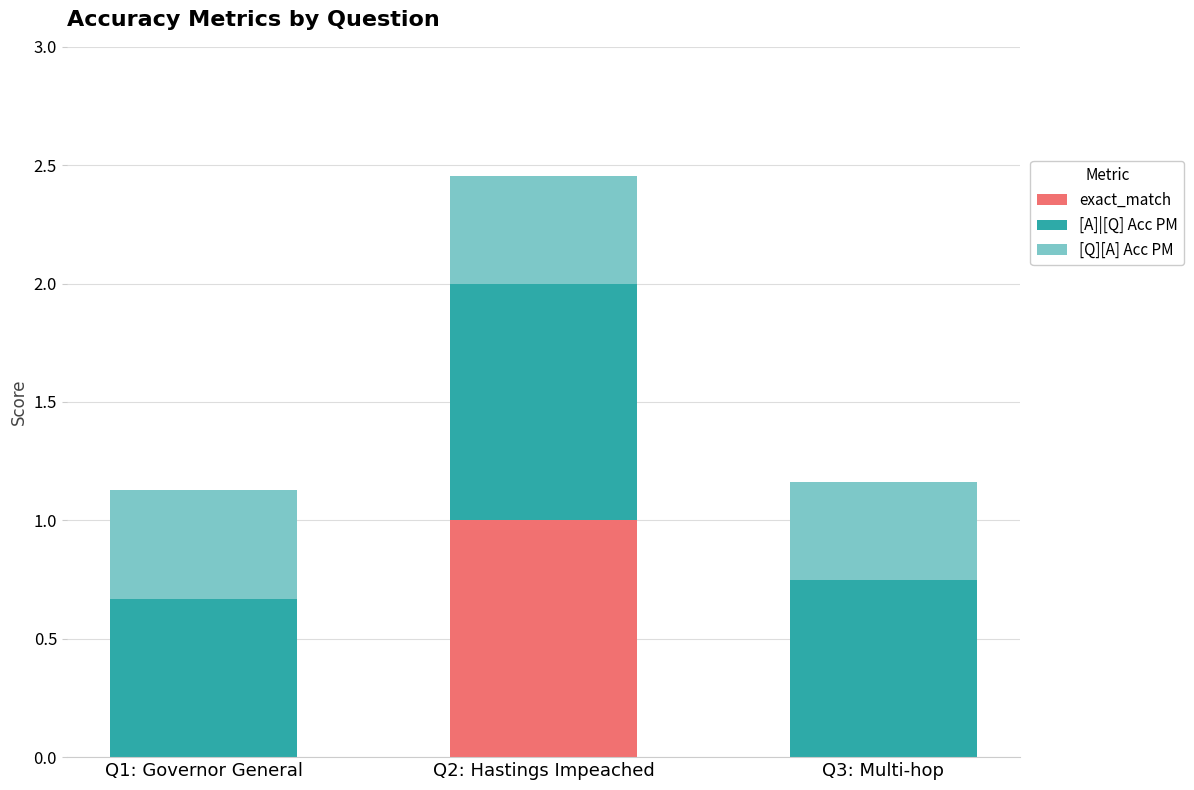

The value of exact_match at Q3: Multi-hop is 0.0. True or false?

True